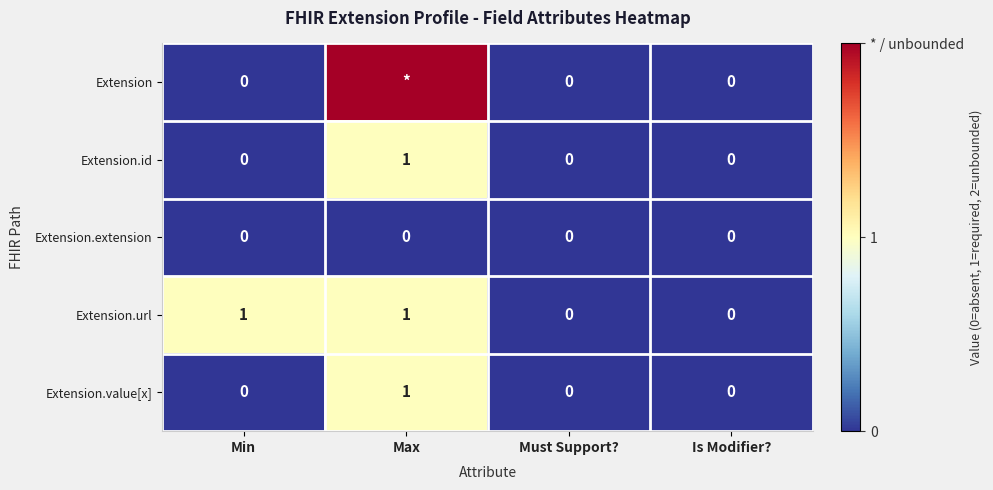

Is the value of Extension.extension at Max greater than the value of Extension.value[x] at Max?

No